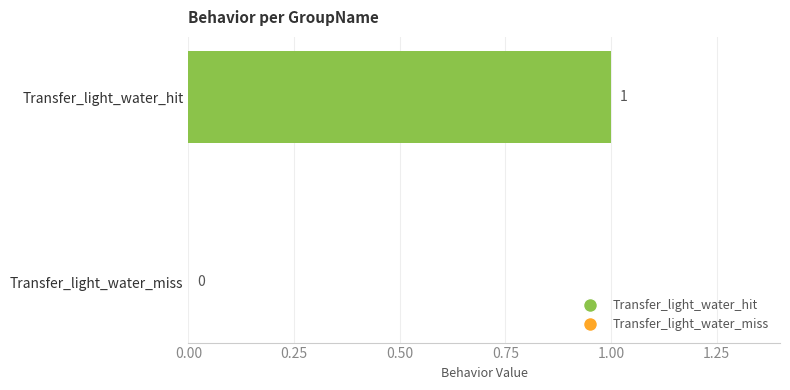

How many values are above zero?

1